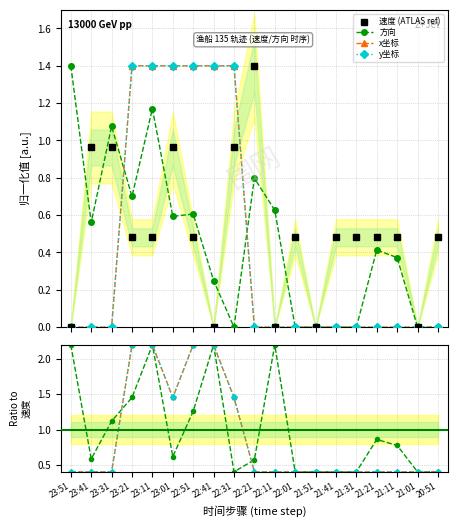

Is it true that x_norm equals 0.0 at 22:01?

True